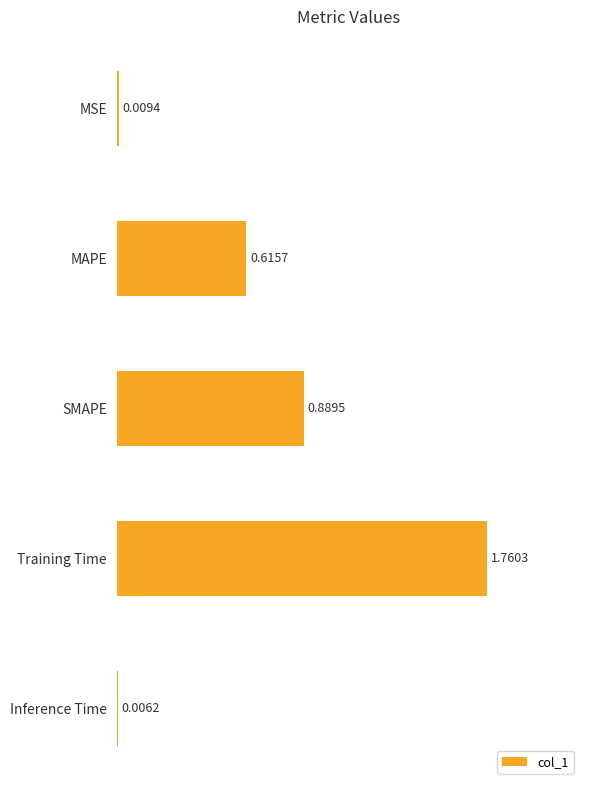

At which label is the value closest to 0?

Inference Time